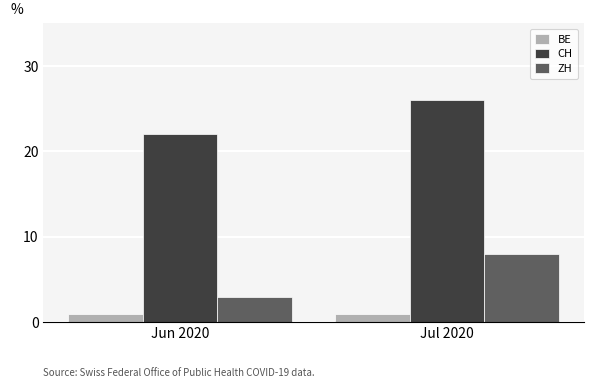

List the series in order of their peak value, lowest first.

BE, ZH, CH